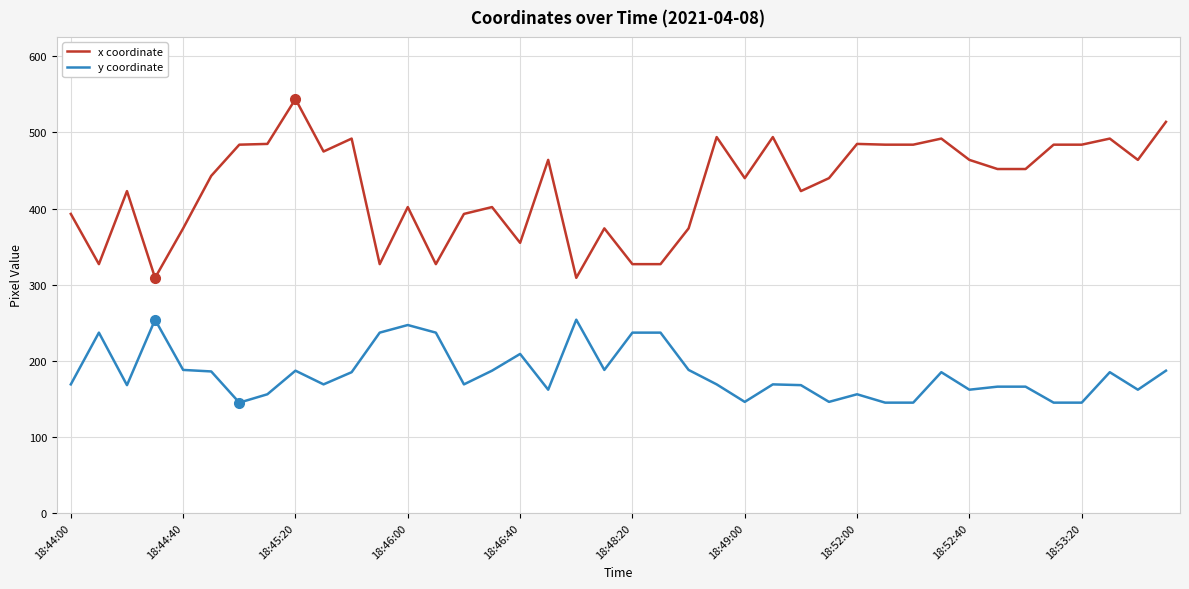

What are all the series names shown in the legend?

x coordinate, y coordinate